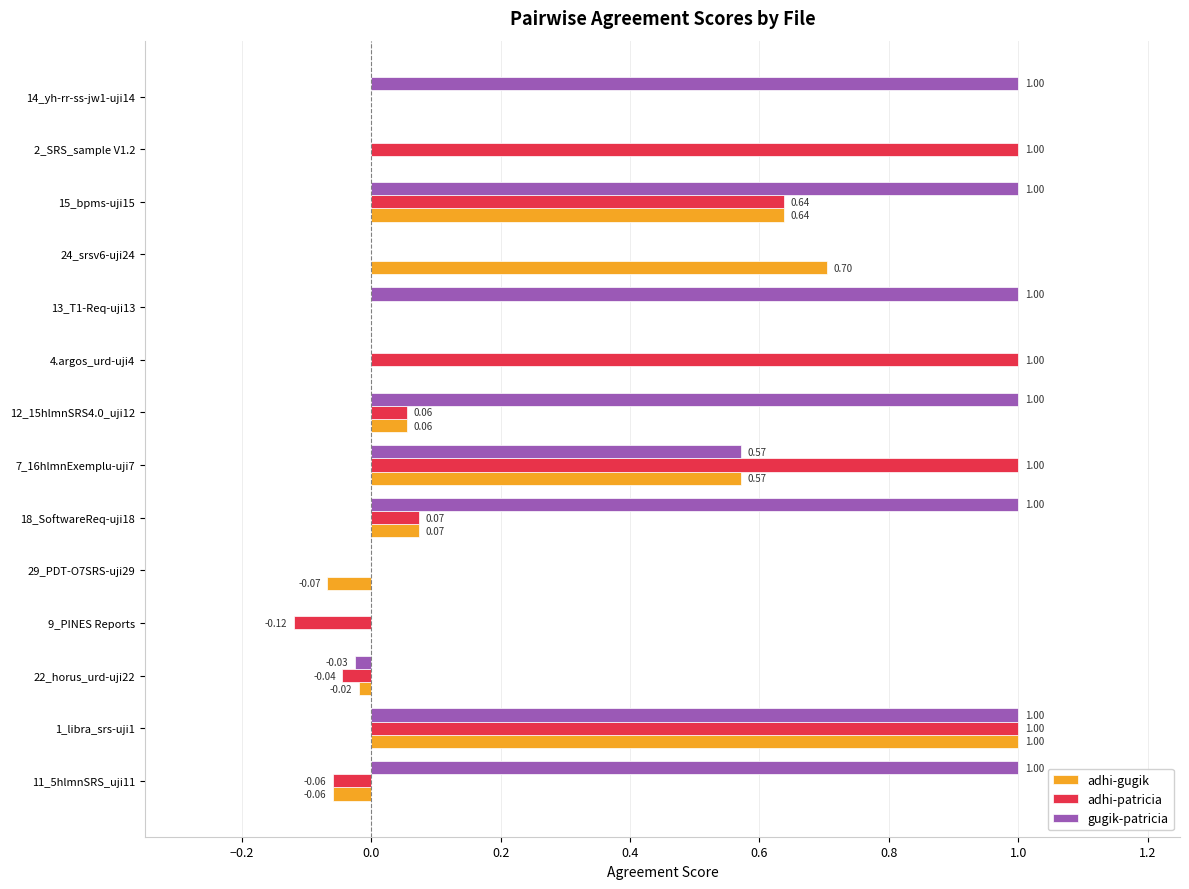

What is the sum of the adhi-gugik values at 24_srsv6-uji24 and 2_SRS_sample V1.2?

0.7